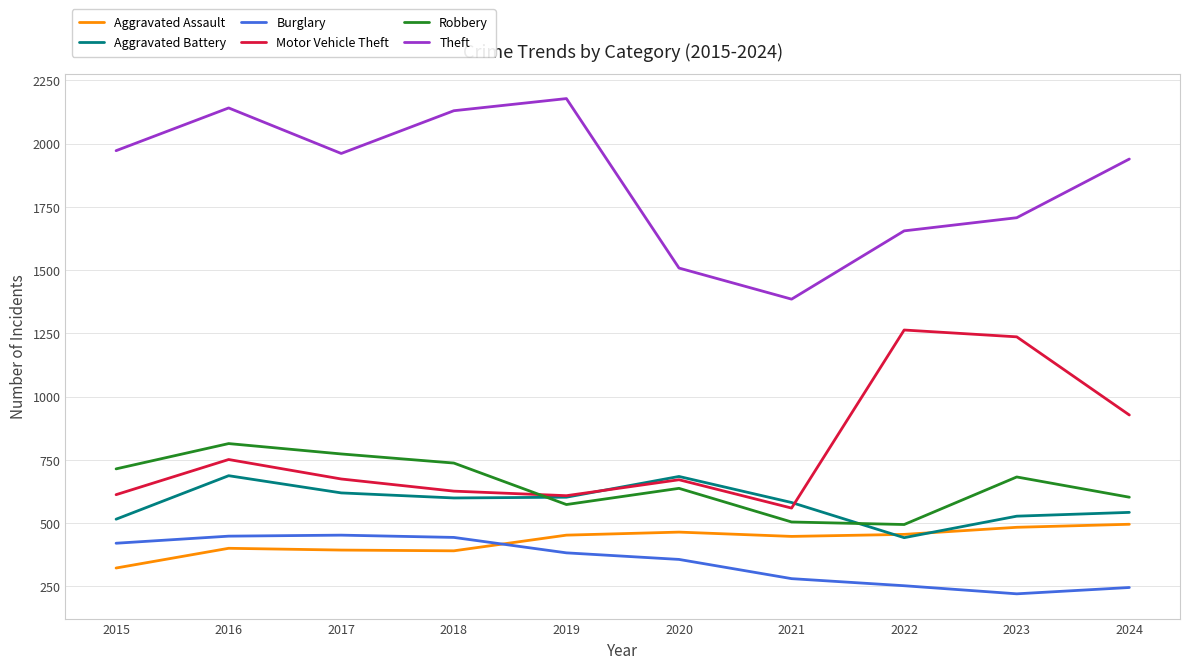

At which category is the sum across all series the highest?

2016